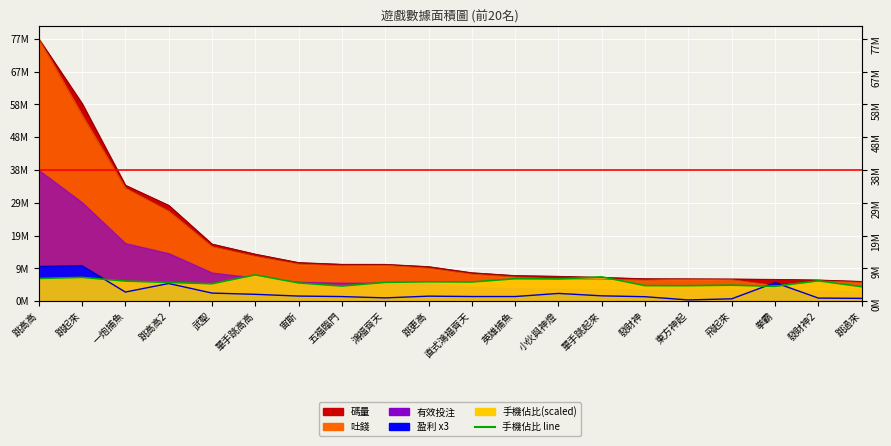

In 盈利, how many points are higher than both neighbors (excluding endpoints)?

5